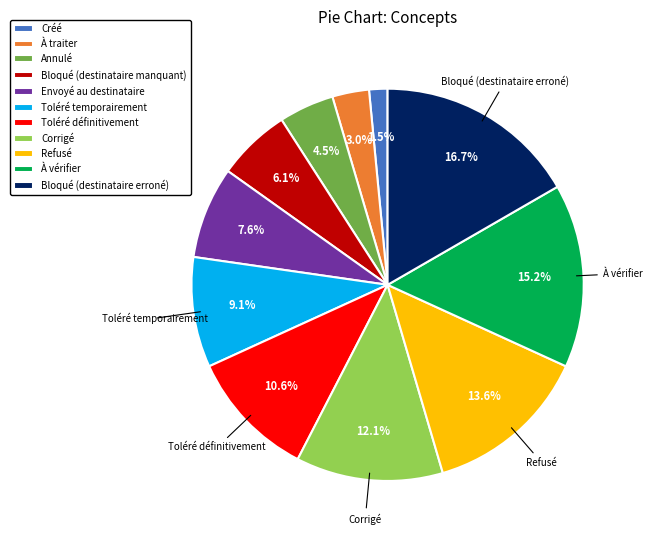

To the nearest percent, what is the difference between the largest and smallest slice percentages?

15%